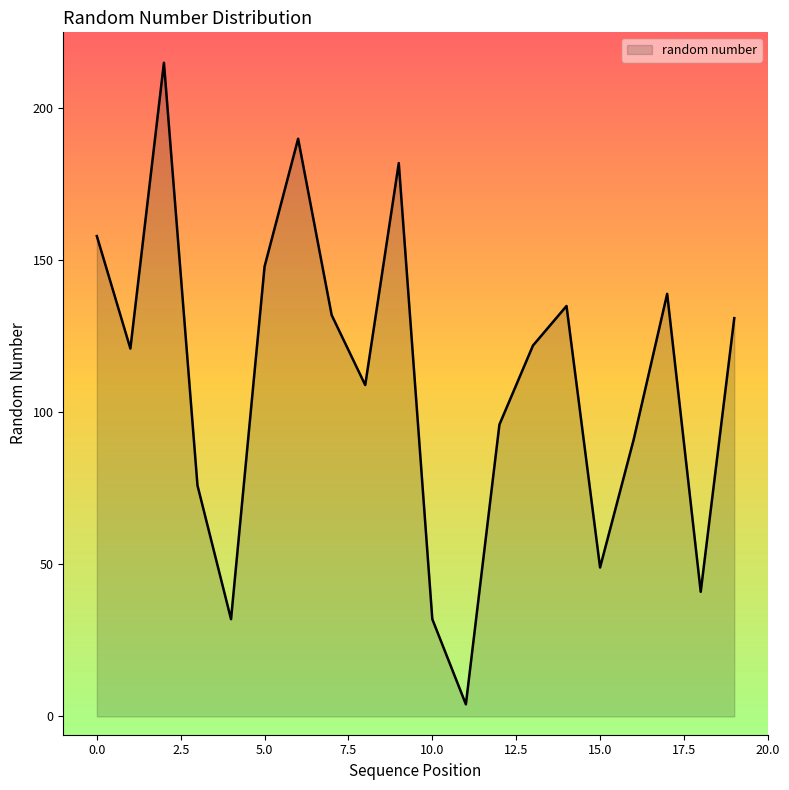

What is the difference between the maximum and minimum values?

211